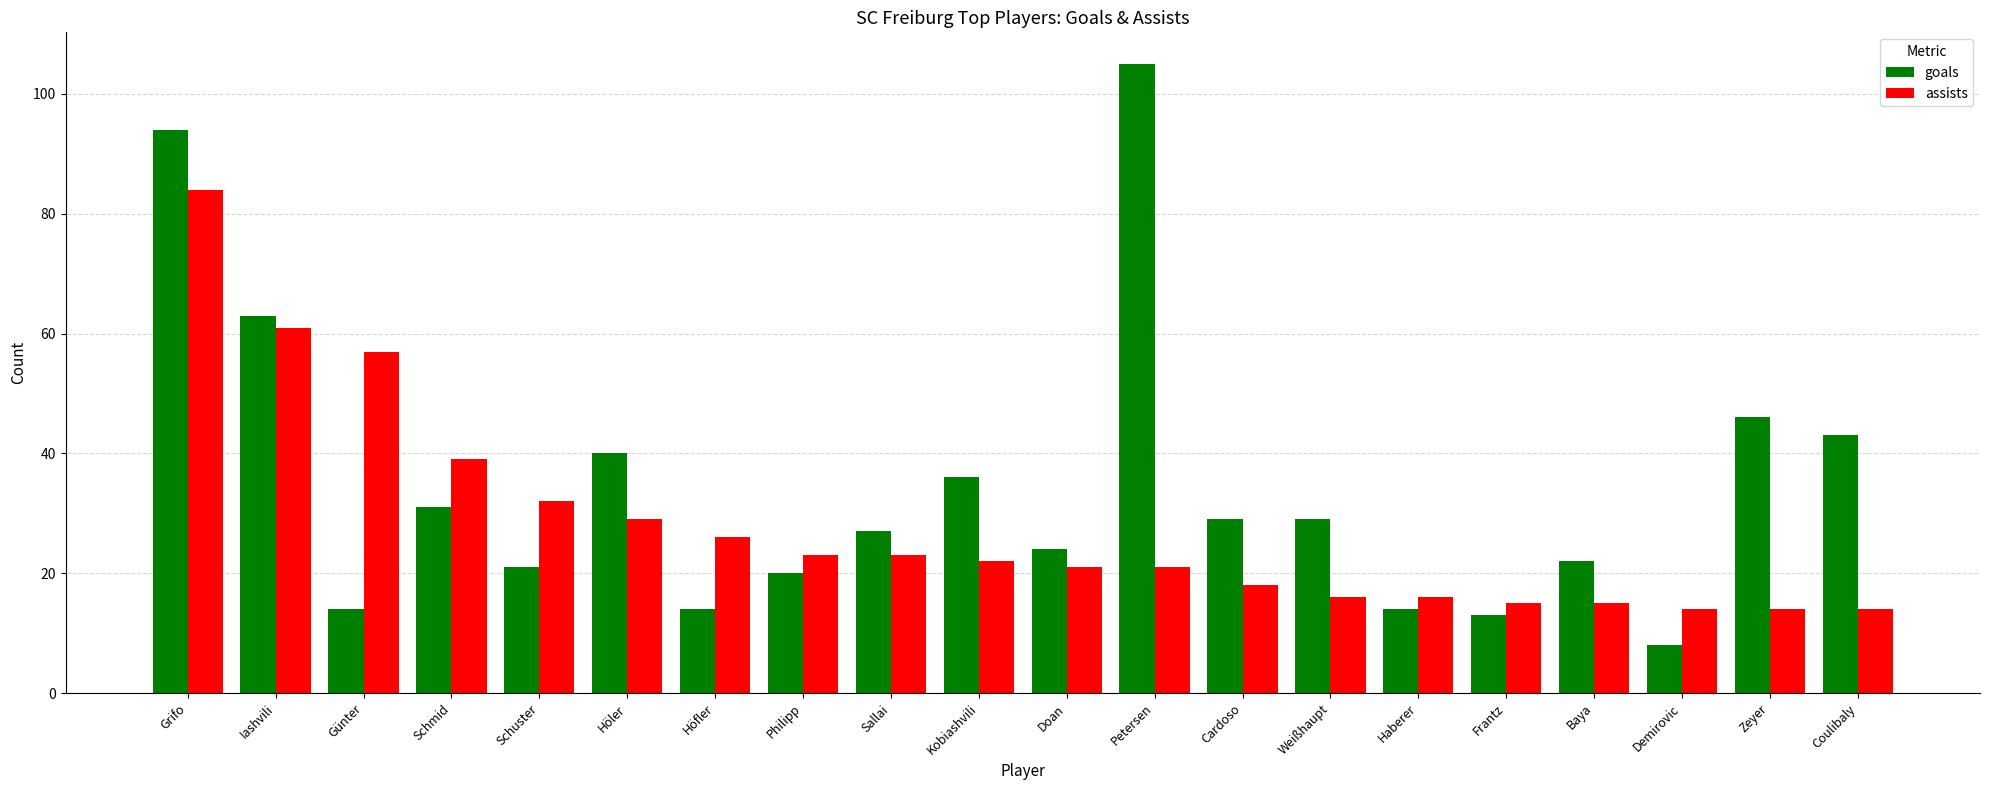

Which series changed the most between Kobiashvili and Cardoso?

goals